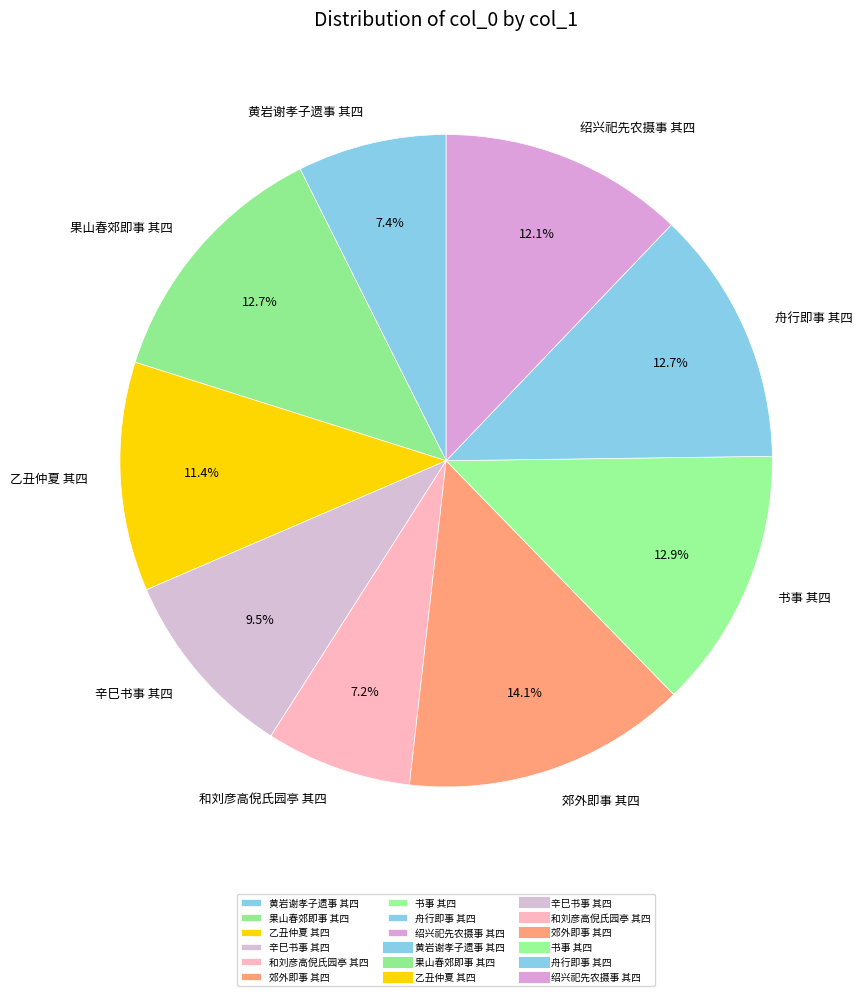

Between 乙丑仲夏 其四 and 和刘彦高倪氏园亭 其四, which is larger?

乙丑仲夏 其四